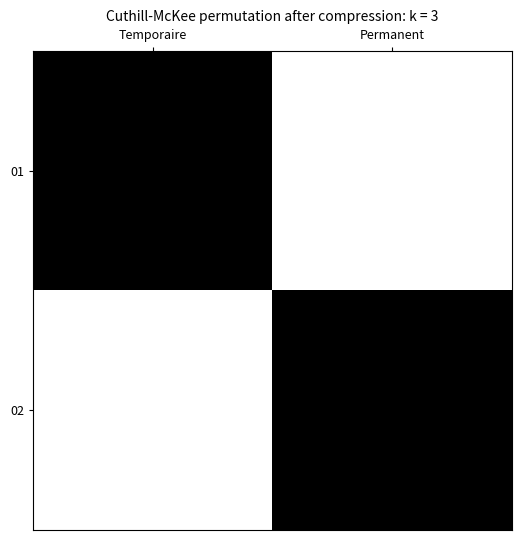

At Permanent, list the series in order from largest to smallest.

02, 01